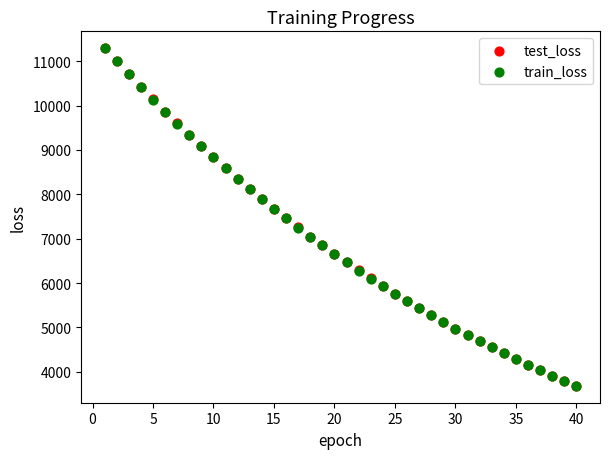

Which series has the widest spread of Y values?

test_loss